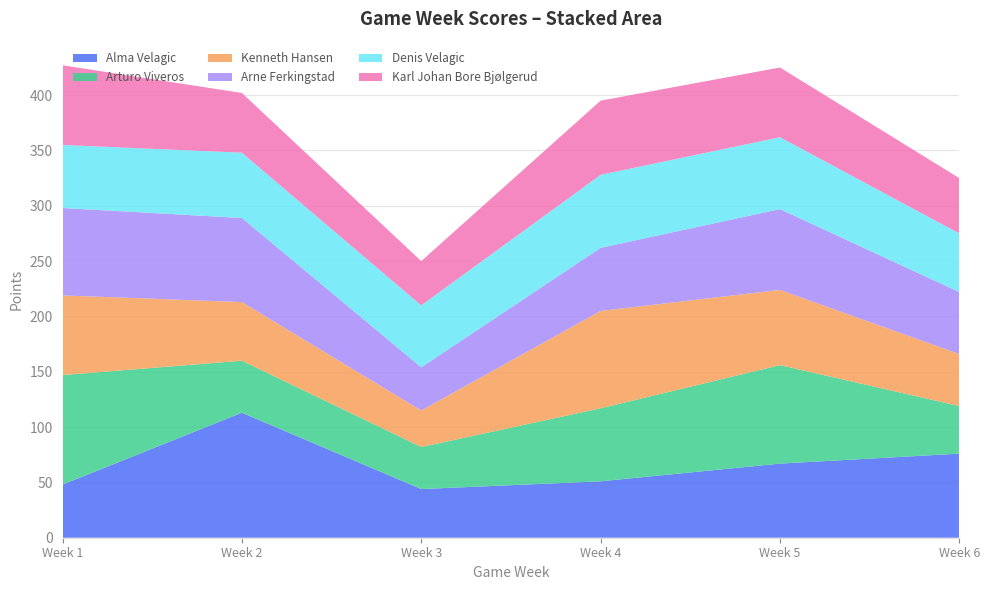

Reading right to left, extract all data points from this chart.

Alma Velagic: 6=76	5=67	4=51	3=44	2=113	1=48
Arturo Viveros: 6=43	5=89	4=66	3=38	2=47	1=99
Kenneth Hansen: 6=47	5=68	4=88	3=33	2=53	1=72
Arne Ferkingstad: 6=56	5=73	4=57	3=39	2=76	1=79
Denis Velagic: 6=53	5=65	4=66	3=56	2=59	1=57
Karl Johan Bore Bjølgerud: 6=50	5=63	4=67	3=40	2=54	1=72